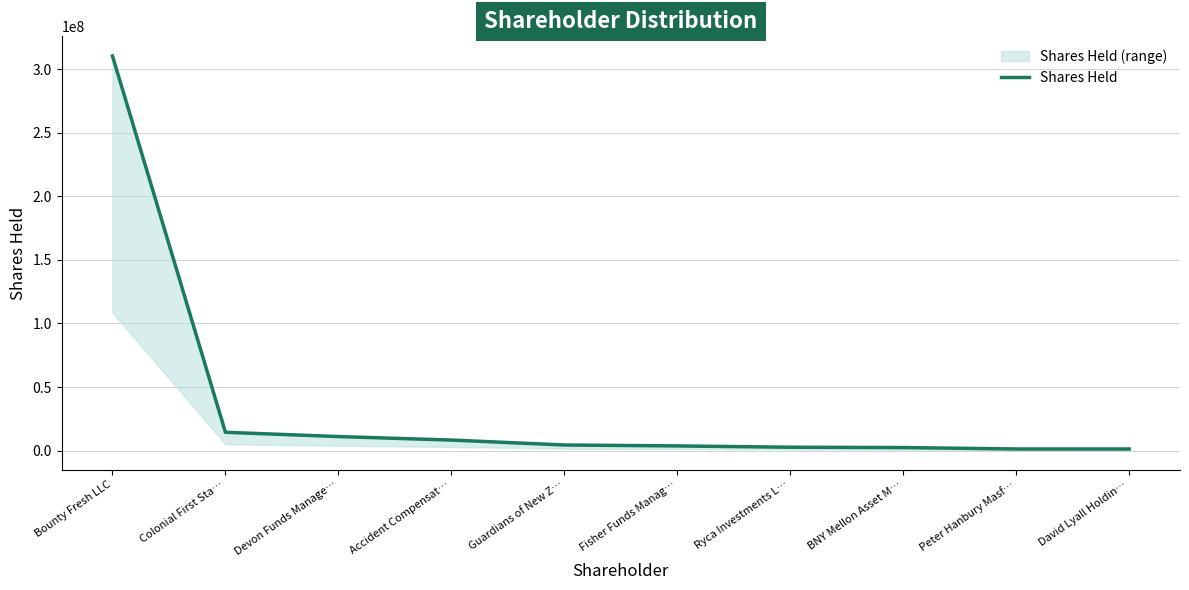

What is the difference between the maximum and minimum values?

308994712